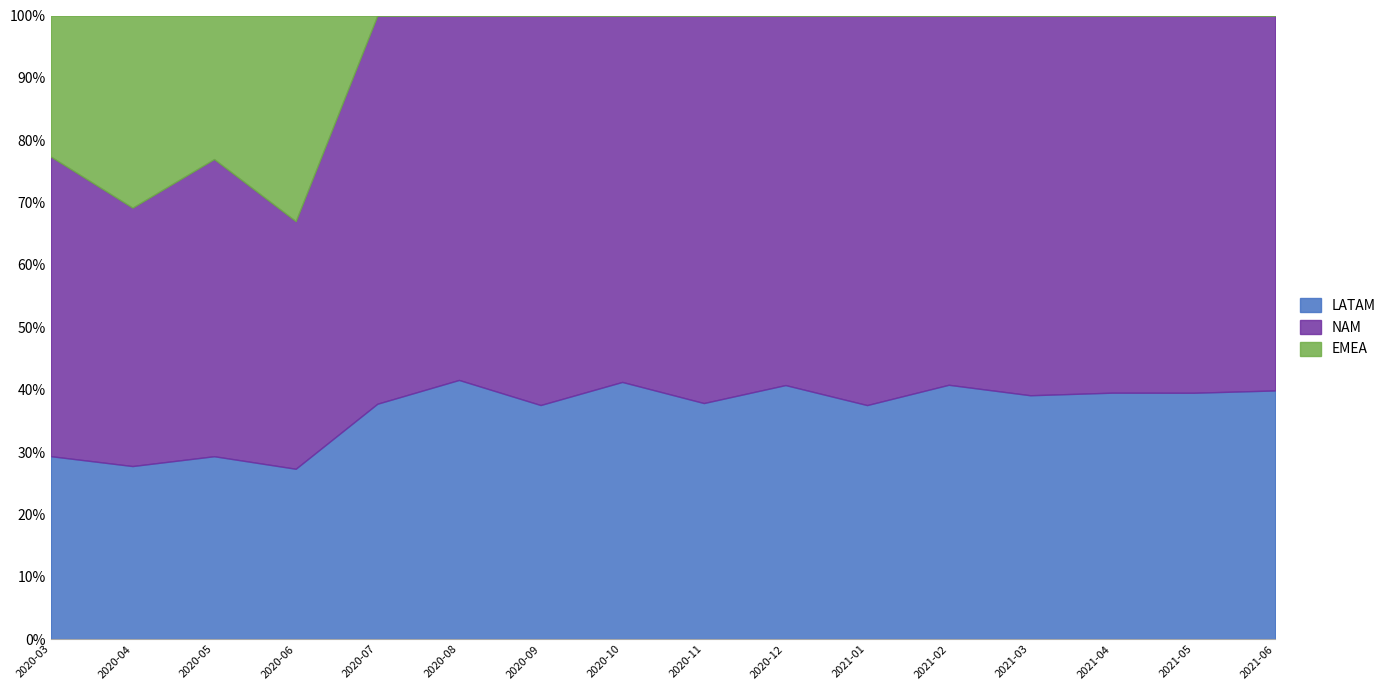

Reading left to right, extract all data points from this chart.

LATAM: 2020-03=884	2020-04=886	2020-05=968	2020-06=564	2020-07=648	2020-08=406	2020-09=569	2020-10=487	2020-11=729	2020-12=565	2021-01=725	2021-02=668	2021-03=922	2021-04=878	2021-05=1014	2021-06=561
NAM: 2020-03=1448	2020-04=1323	2020-05=1573	2020-06=820	2020-07=1069	2020-08=571	2020-09=947	2020-10=694	2020-11=1197	2020-12=822	2021-01=1207	2021-02=970	2021-03=1436	2021-04=1344	2021-05=1553	2021-06=846
EMEA: 2020-03=682	2020-04=984	2020-05=760	2020-06=681	2020-07=0	2020-08=0	2020-09=0	2020-10=0	2020-11=0	2020-12=0	2021-01=0	2021-02=0	2021-03=0	2021-04=0	2021-05=0	2021-06=0